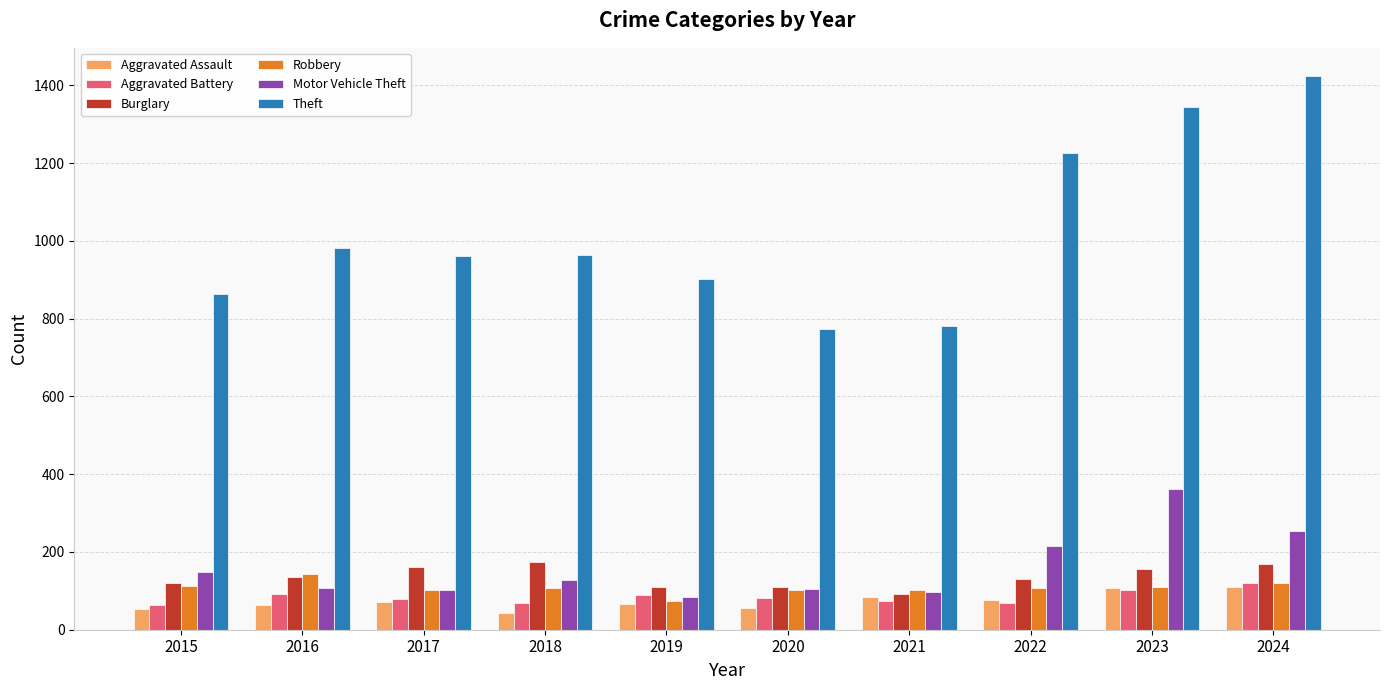

Is the value of Motor Vehicle Theft at 2016 greater than the value of Aggravated Assault at 2015?

Yes